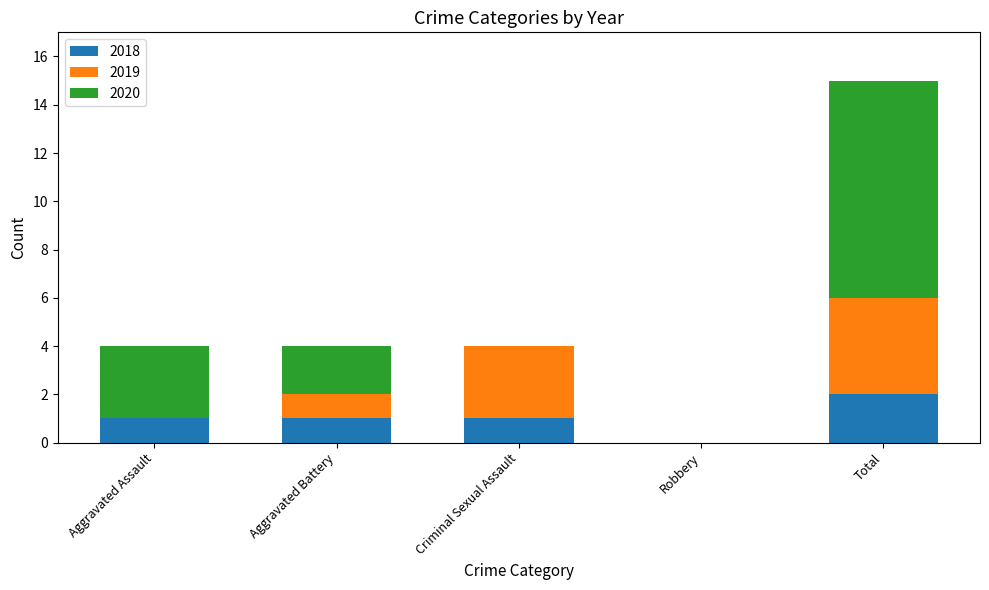

True or false: 2018 has a value of -1 at Robbery.

False